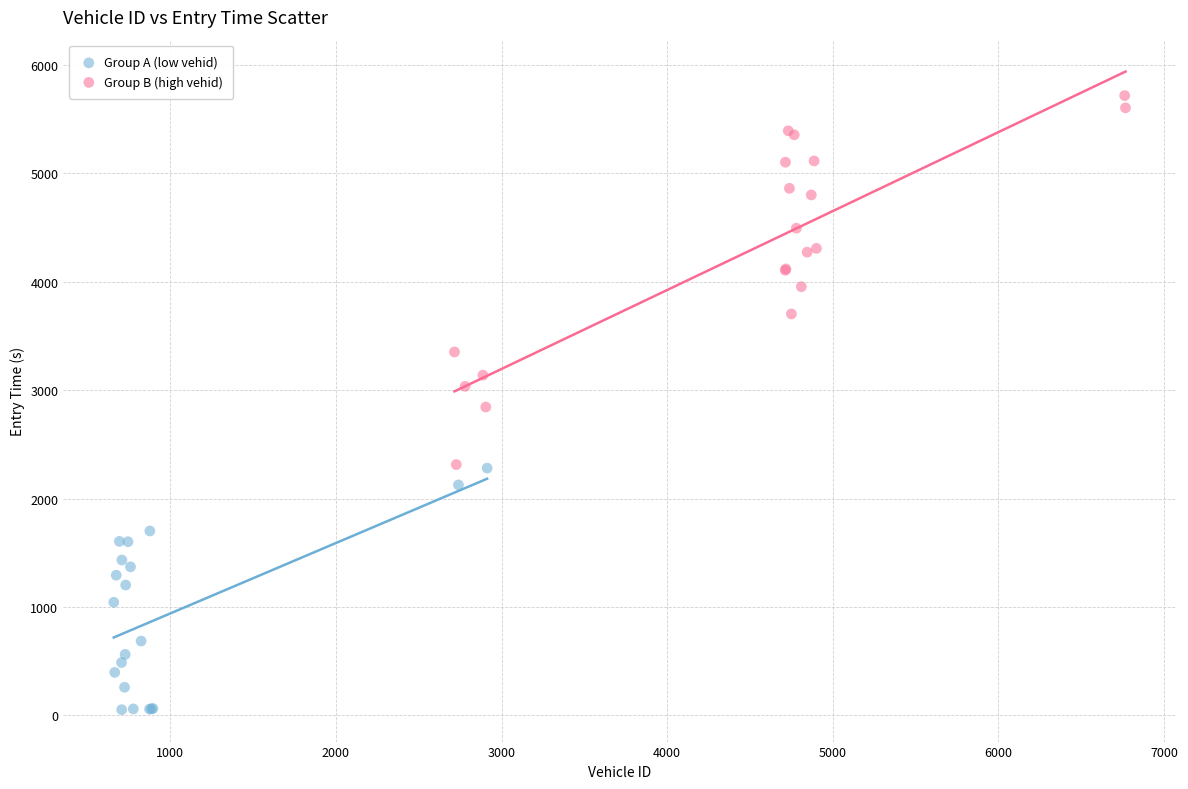

Which series reaches the maximum Y coordinate?

Group B (high vehid)